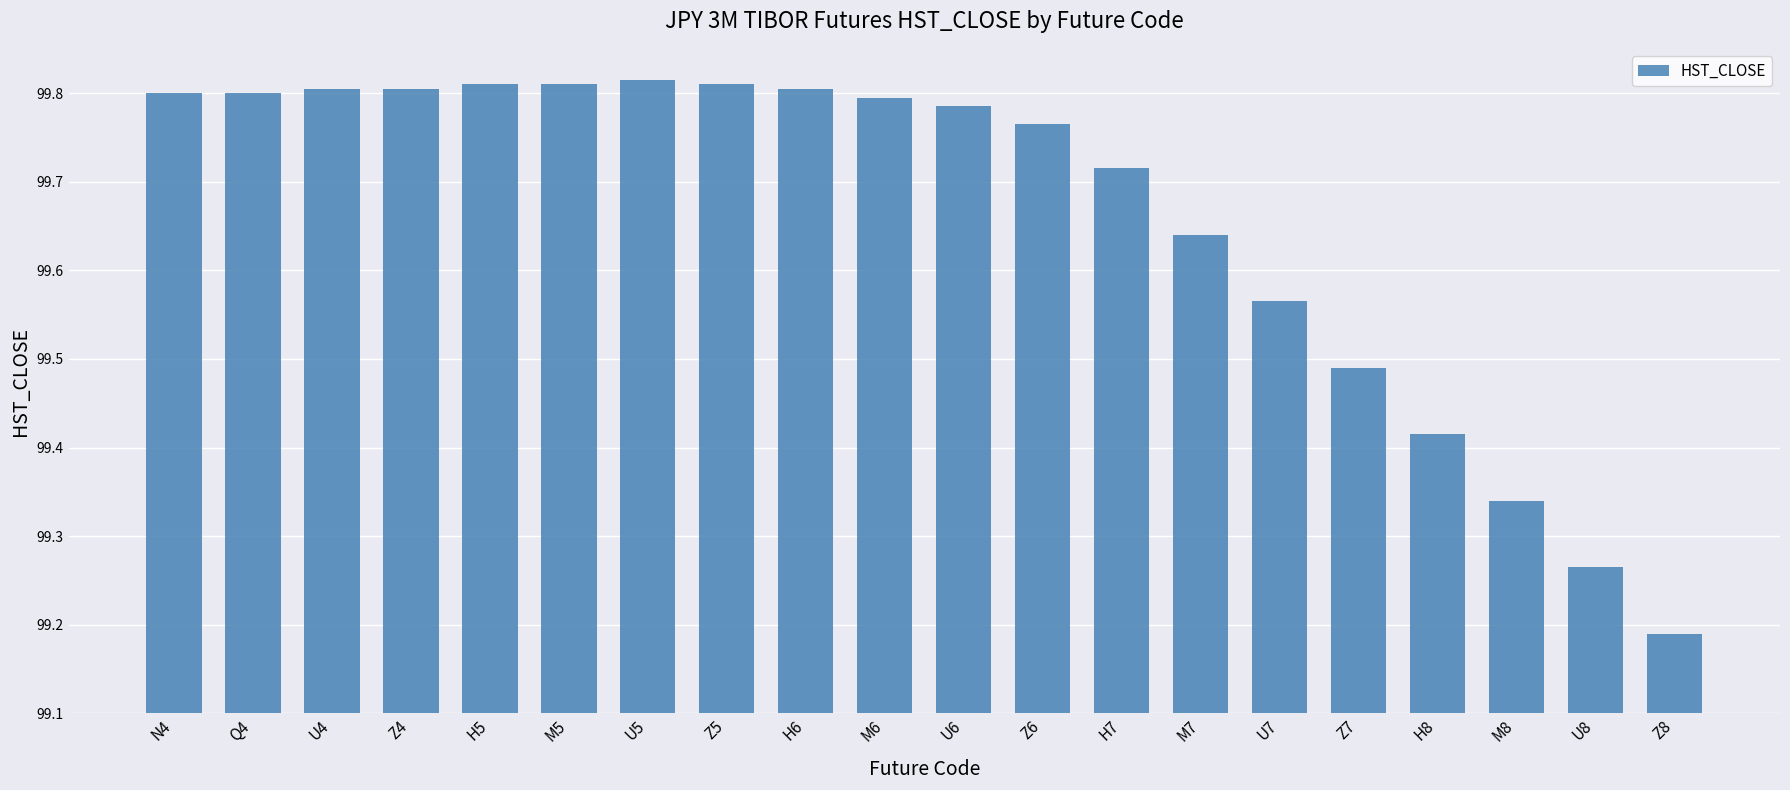

Between Z7 and N4, which is larger?

N4